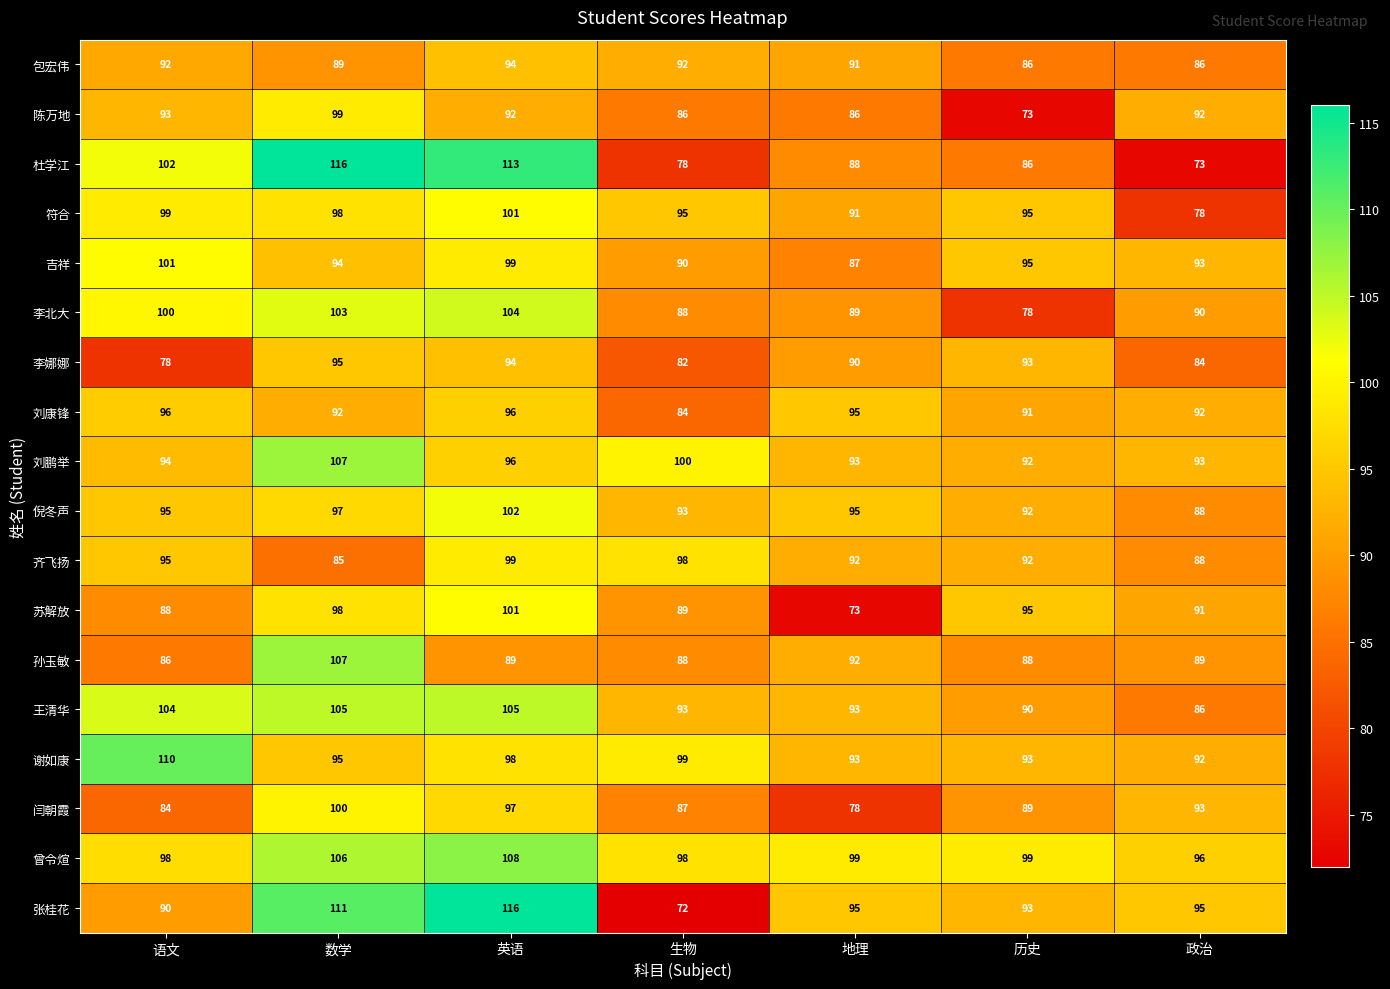

Is it true that 李北大 equals 104 at 英语?

True